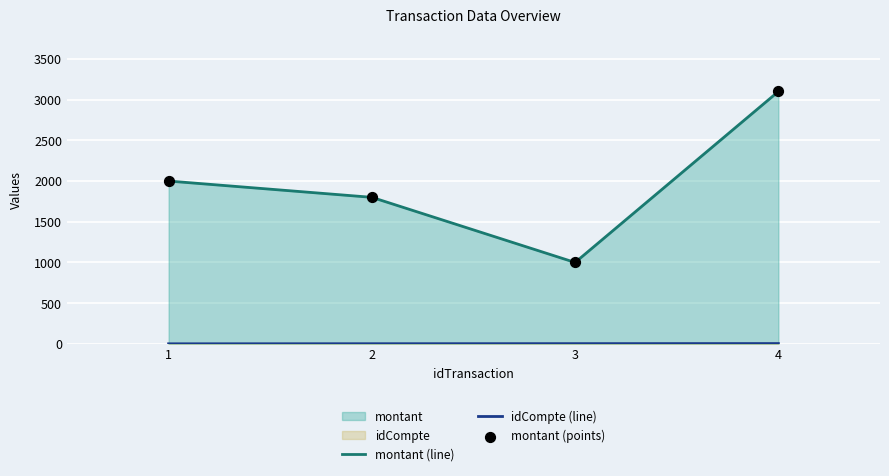

At which category is the sum across all series the highest?

4